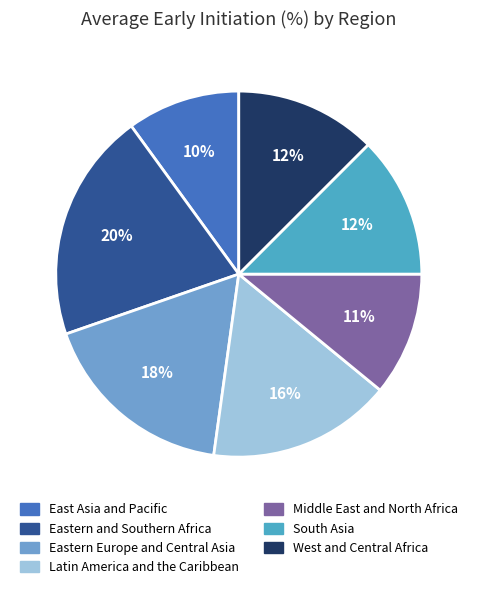

To the nearest percent, what is the difference between the largest and smallest slice percentages?

10%